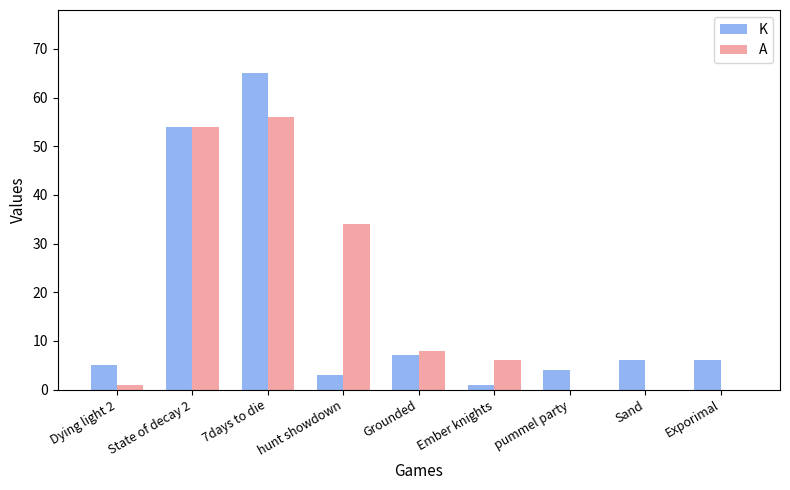

How many groups of bars are there?

9